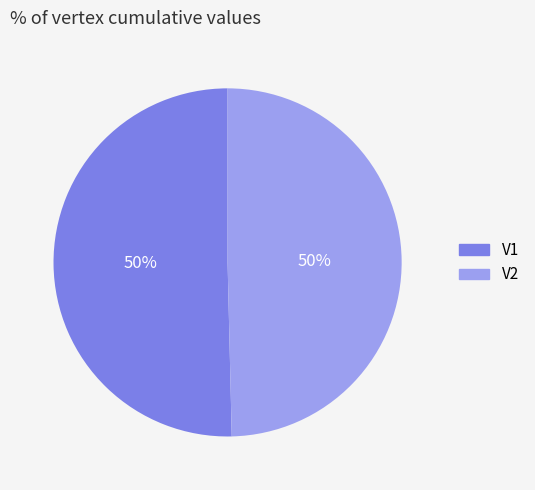

To the nearest percent, what portion does V2 represent?

50%